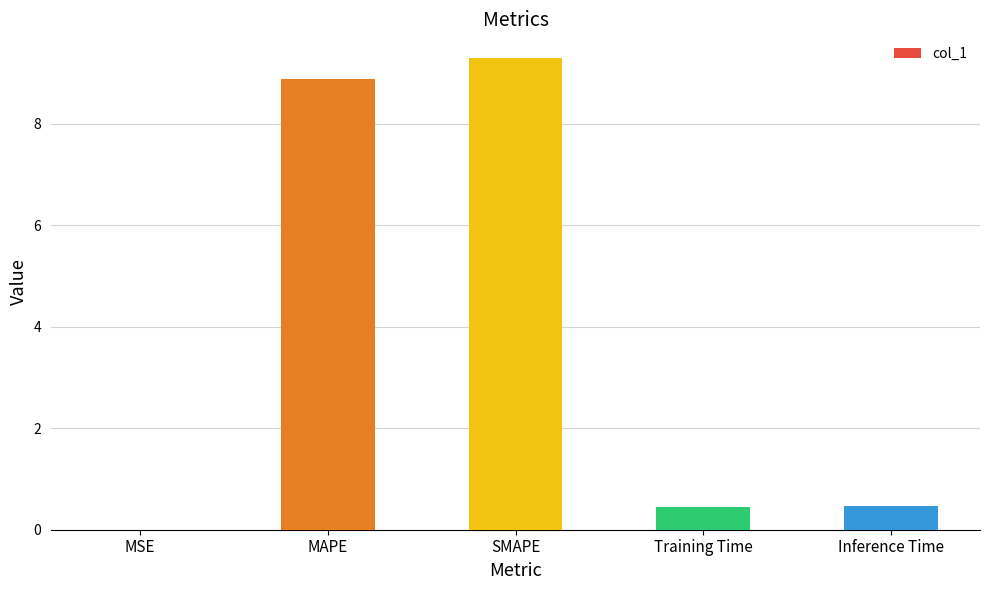

Between MSE and MAPE, which is larger?

MAPE